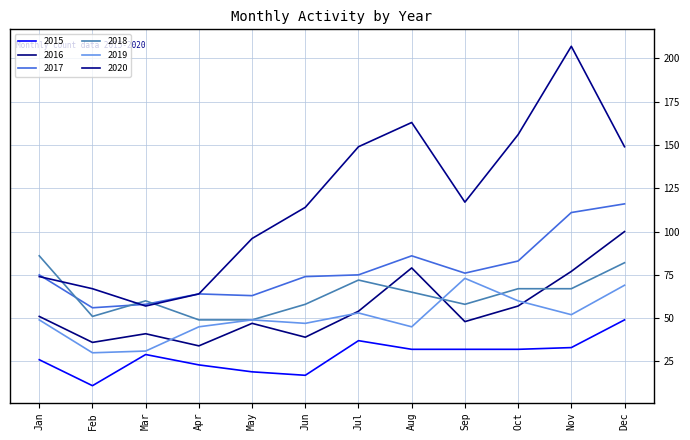

In 2020, how many points are higher than both neighbors (excluding endpoints)?

2